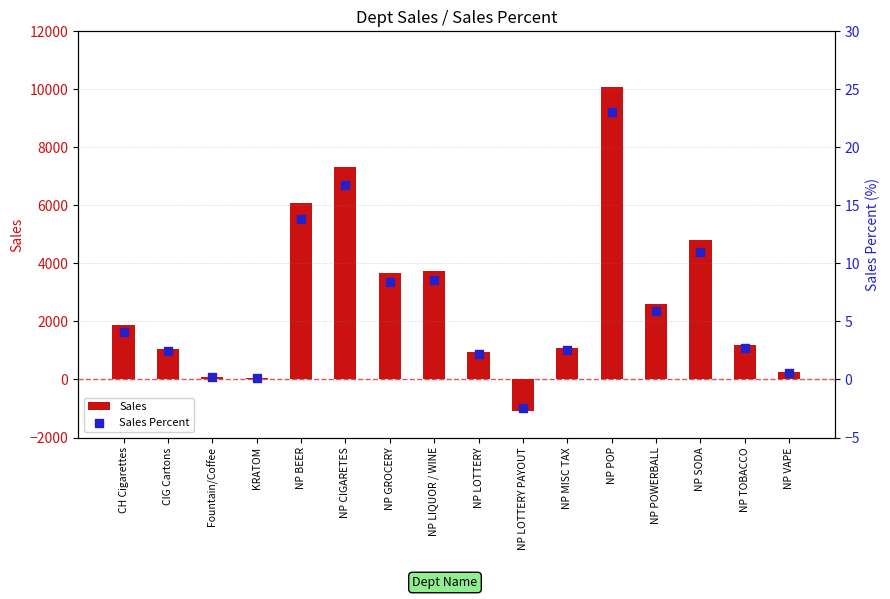

Which series contains the highest Y value?

Sales